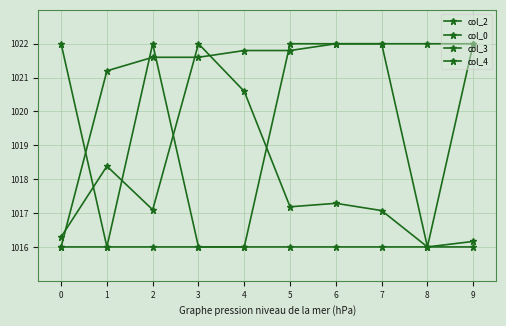

How many series are shown in this chart?

4